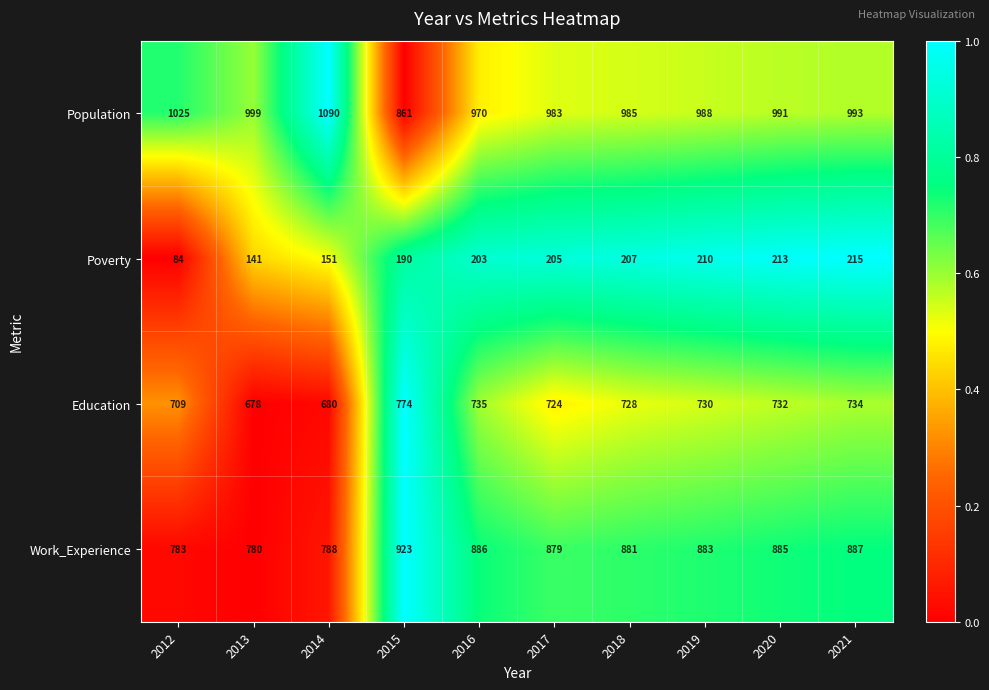

Which series has the largest total across all categories?

Population